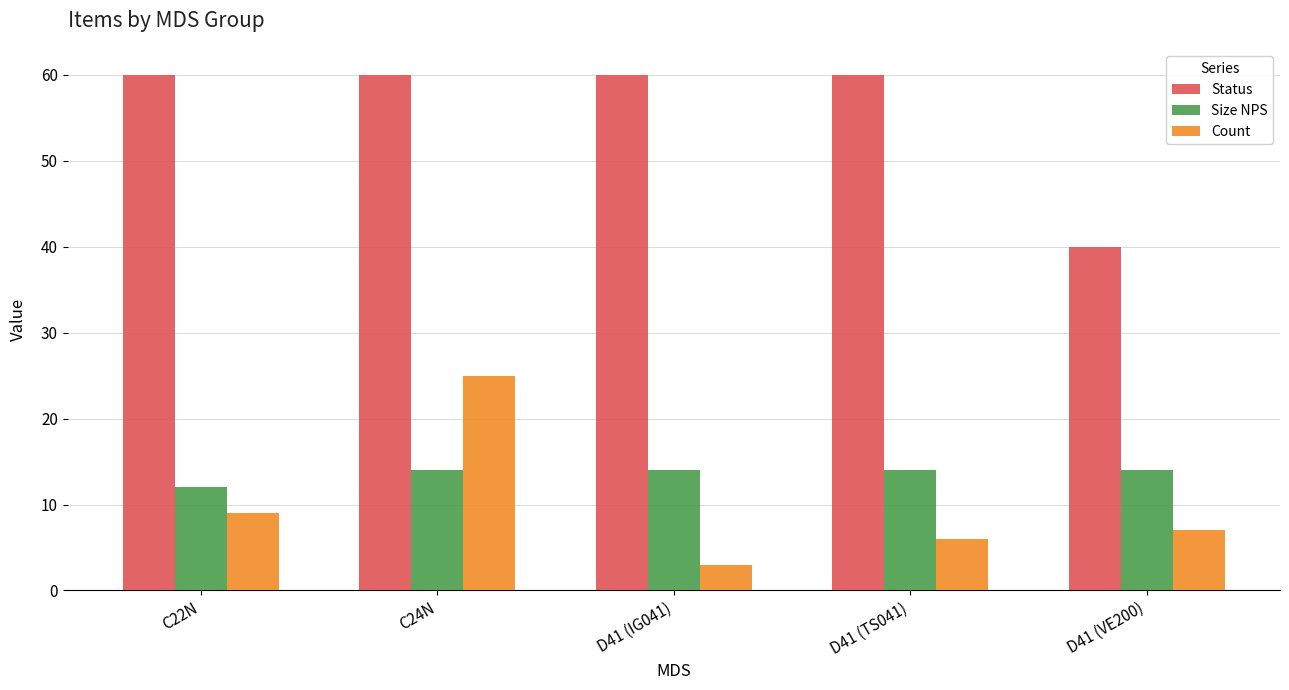

What is the lowest value of the Size NPS series?

12